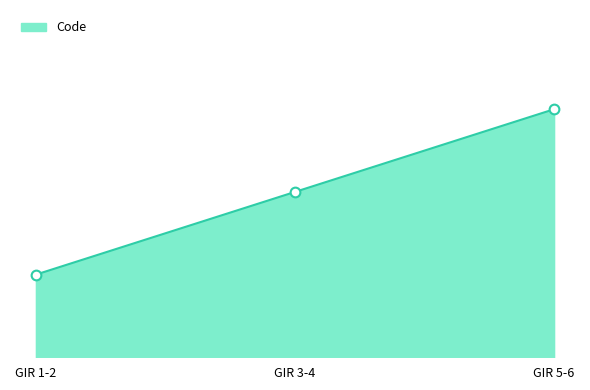

How many values are between 1 and 3?

3